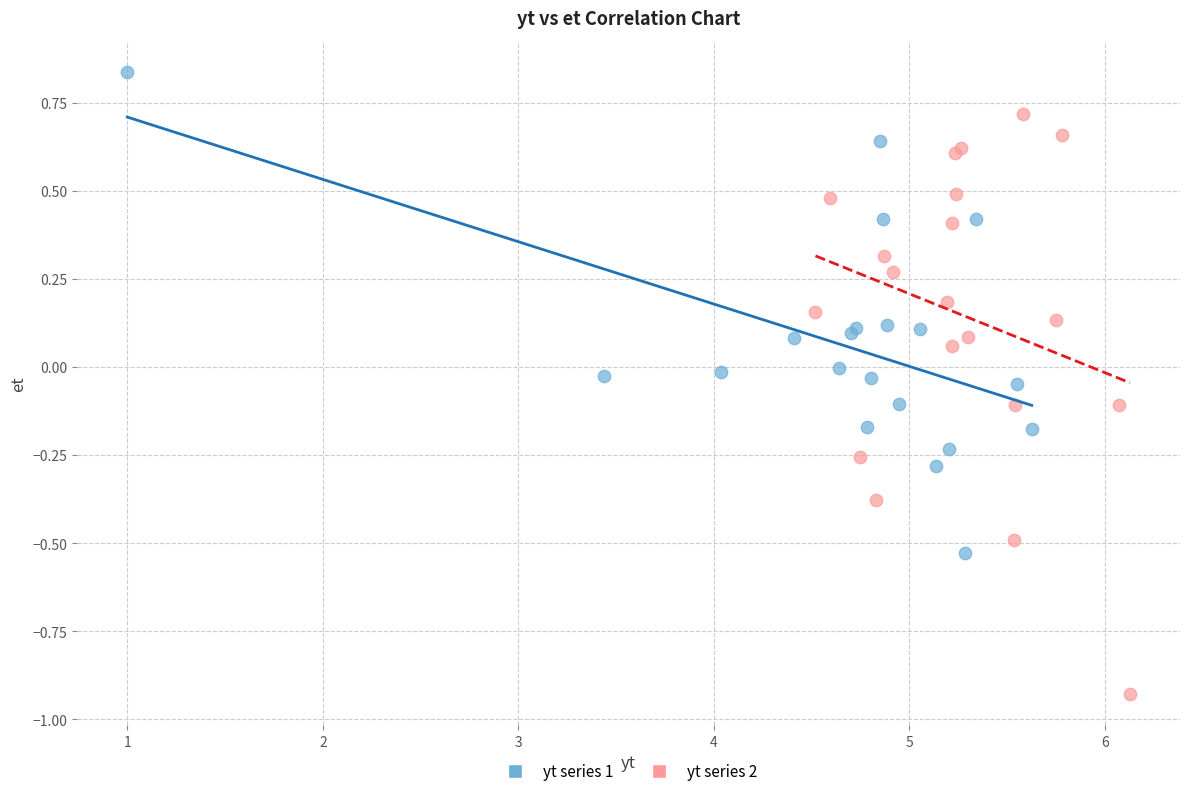

What are all the series names shown in the legend?

yt series 1, yt series 2